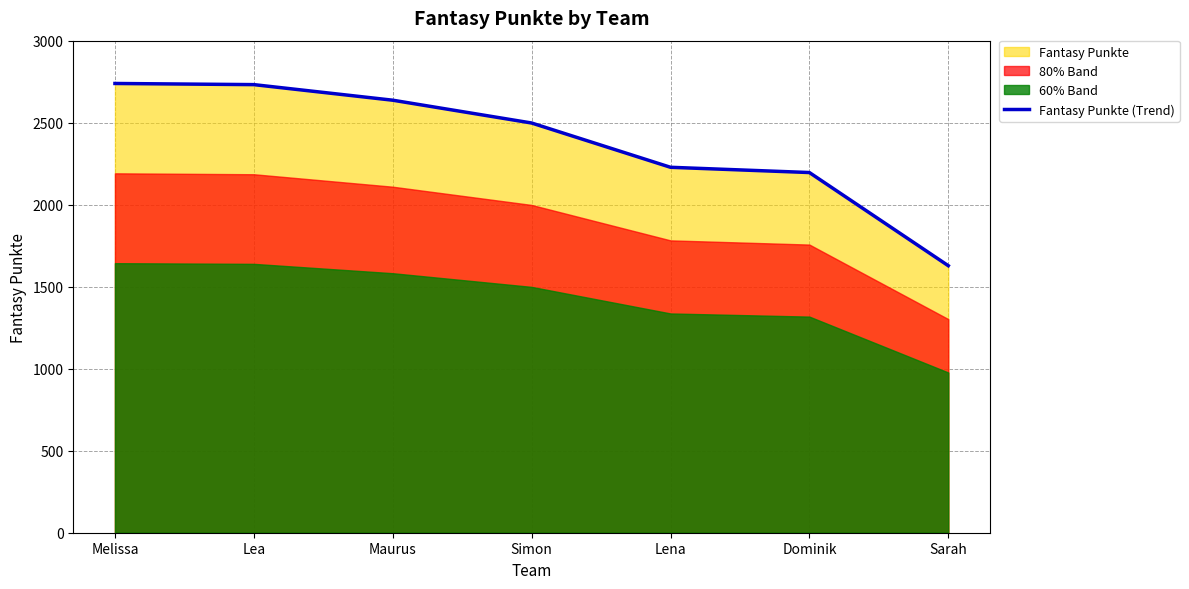

Reading right to left, list all the values displayed in this chart.

Sarah=1628	Dominik=2196	Lena=2228	Simon=2498	Maurus=2637	Lea=2732	Melissa=2739